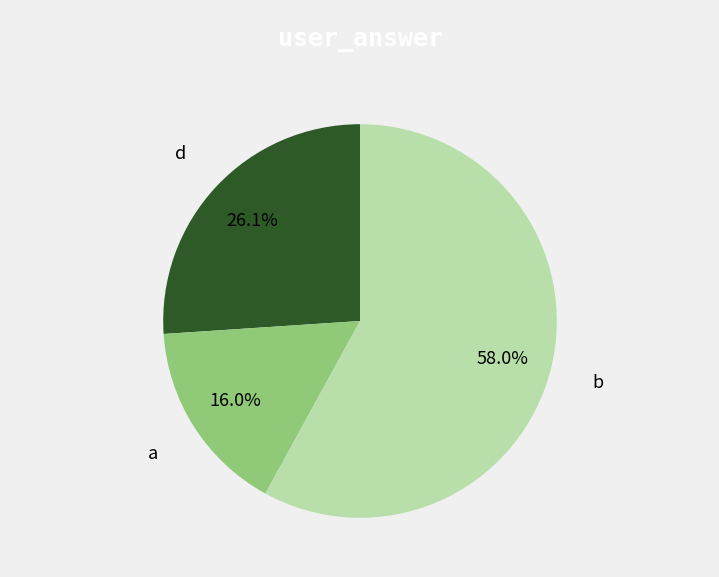

To the nearest percent, what is the combined percentage of d and a?

42%